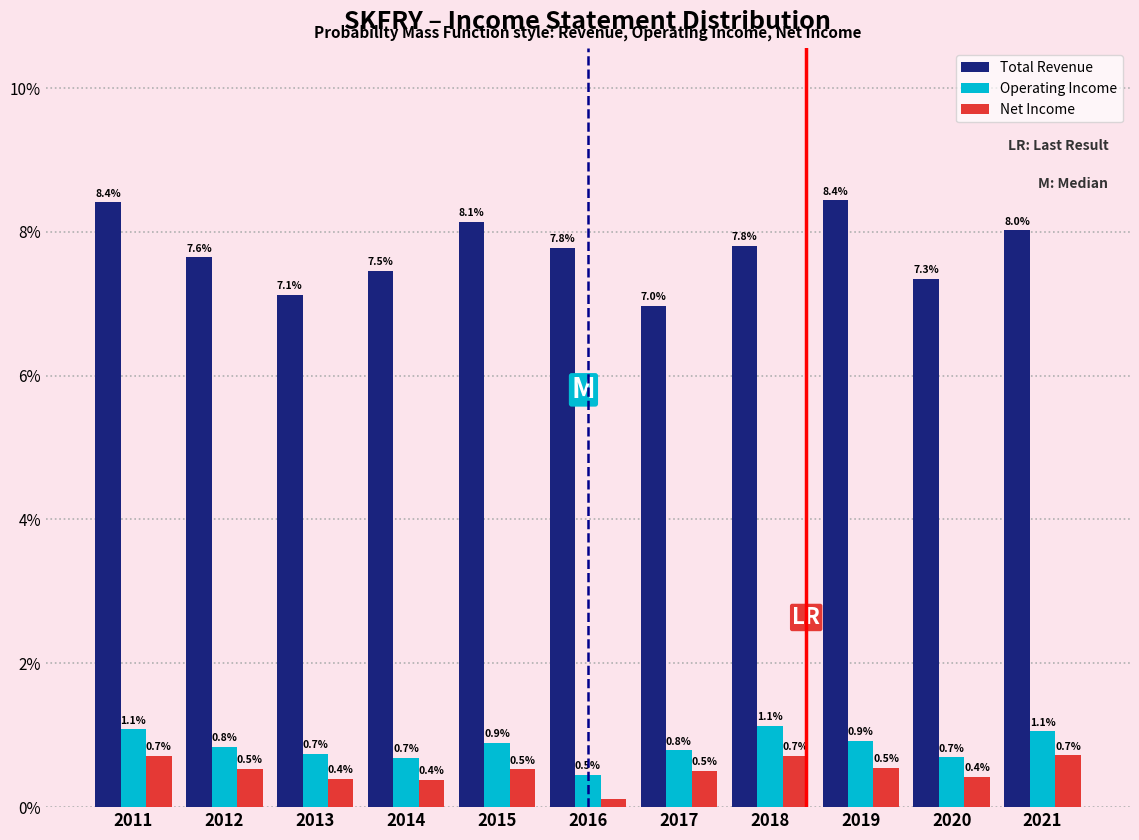

At 2012, list the series in order from largest to smallest.

Total Revenue, Operating Income, Net Income